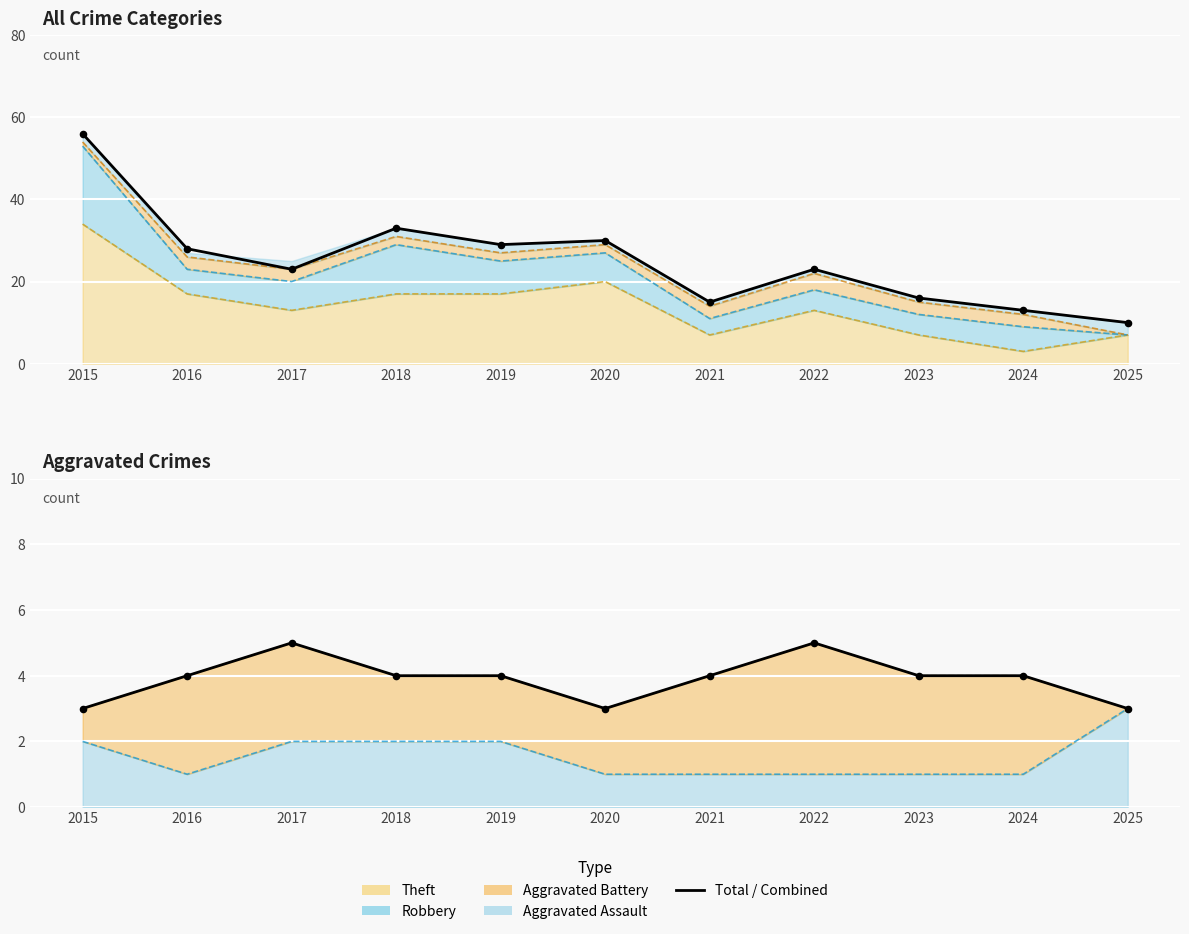

Which series reaches the minimum Y coordinate?

Combined (Assault+Battery)